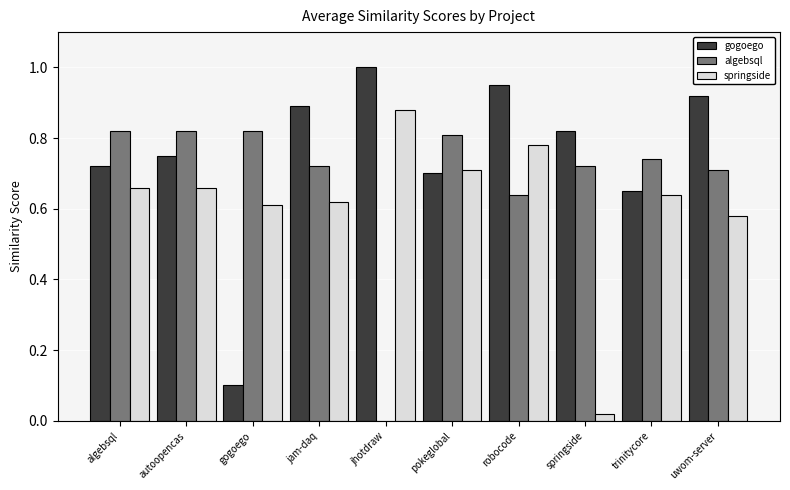

Which category has the highest value across all series?

jhotdraw